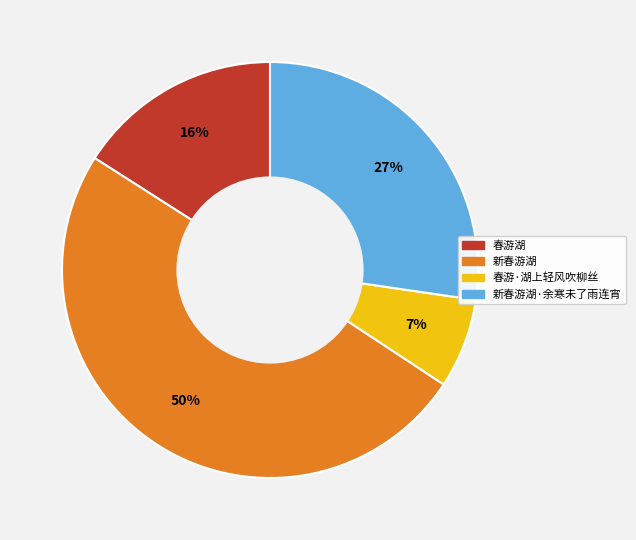

What is the largest slice in the pie chart?

新春游湖